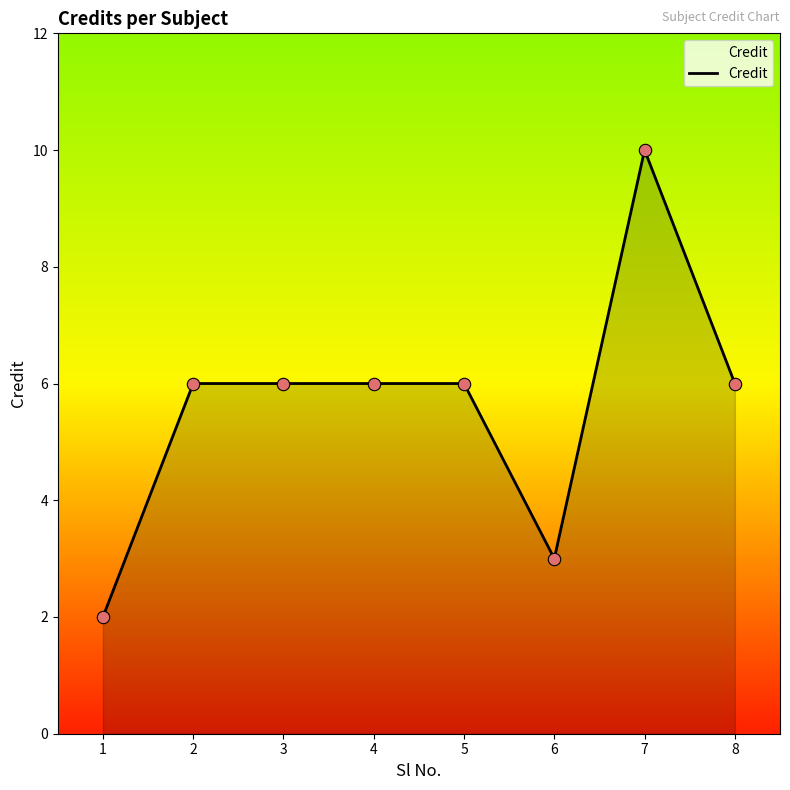

Which has a higher value, 6 or 4?

4